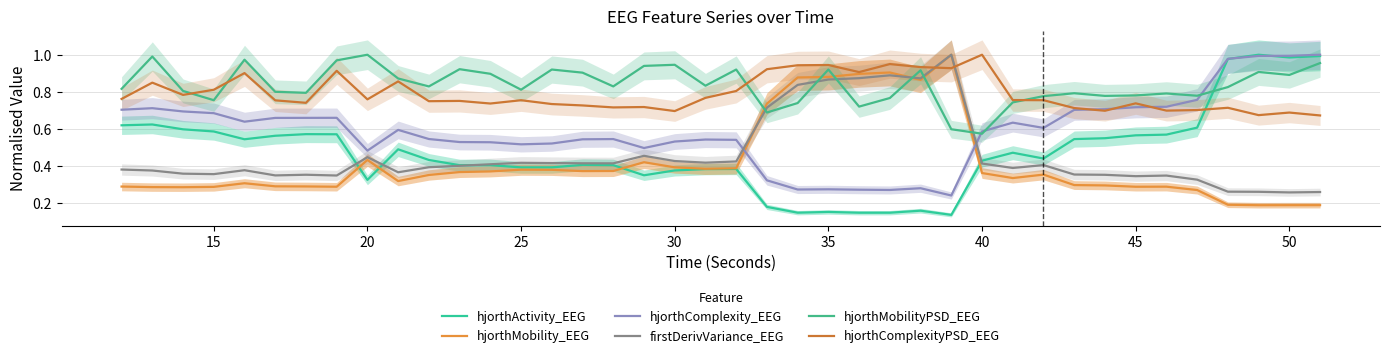

What is the value of the firstDerivVariance_EEG point at the 15th from the left?

0.4